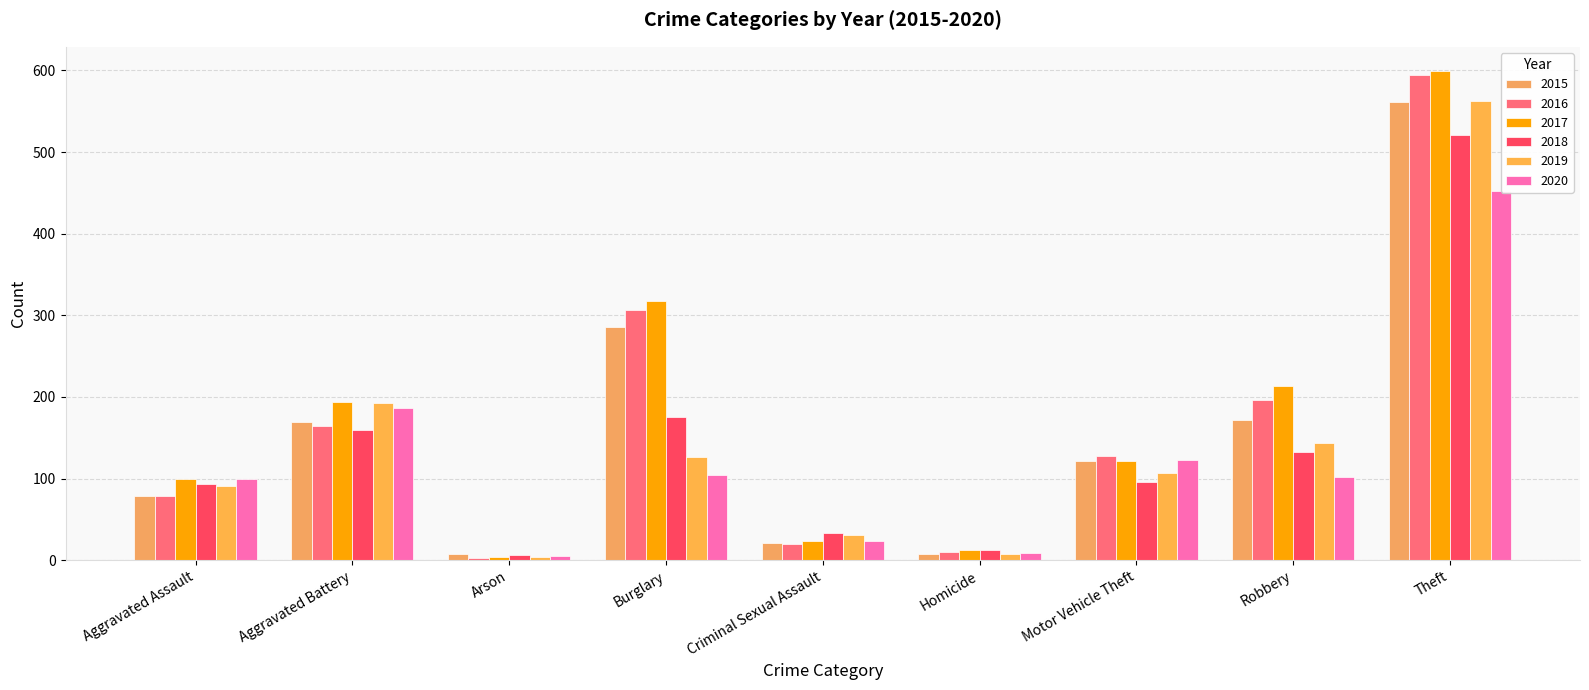

The value of 2020 at Homicide is 9. True or false?

True